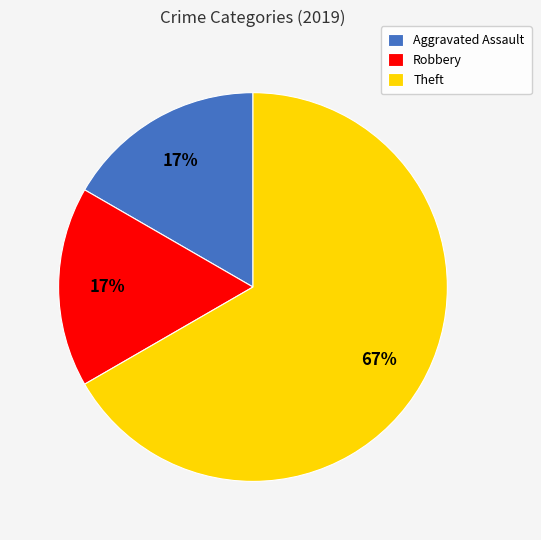

Do Theft and Robbery together represent more than half of the pie?

Yes